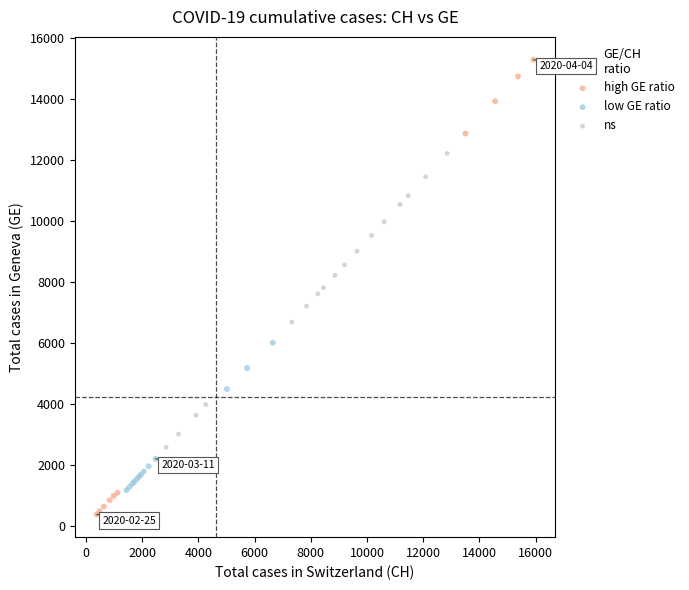

Which series has the widest spread of Y values?

high GE ratio